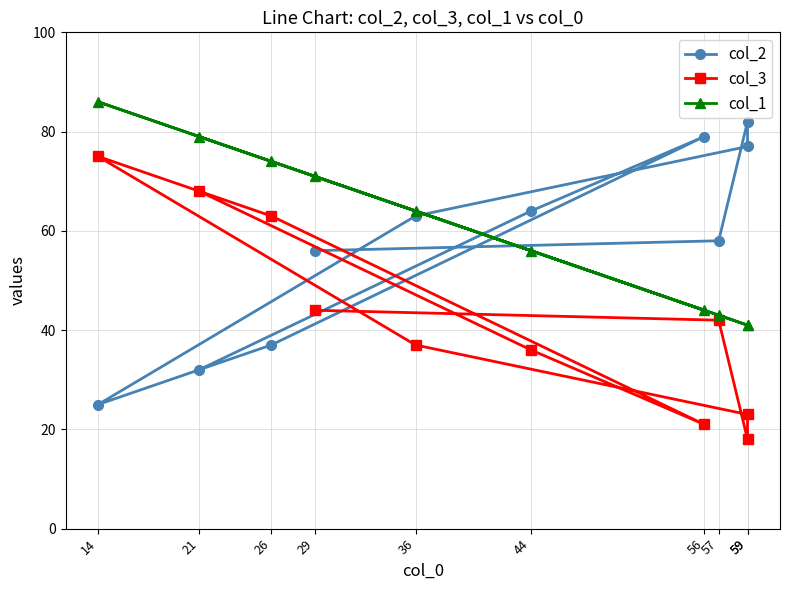

What is the difference between the maximum and minimum values in the col_1 series?

45